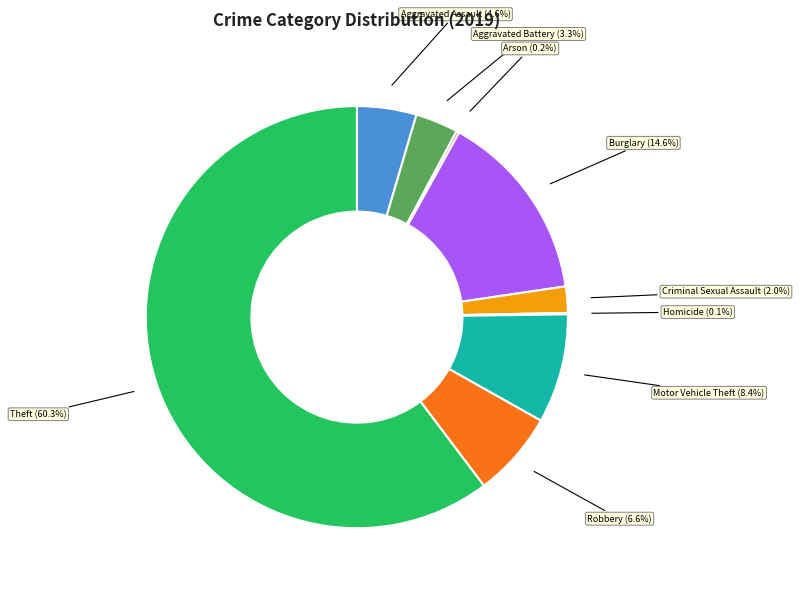

Is the sum of Theft and Criminal Sexual Assault greater than half?

Yes